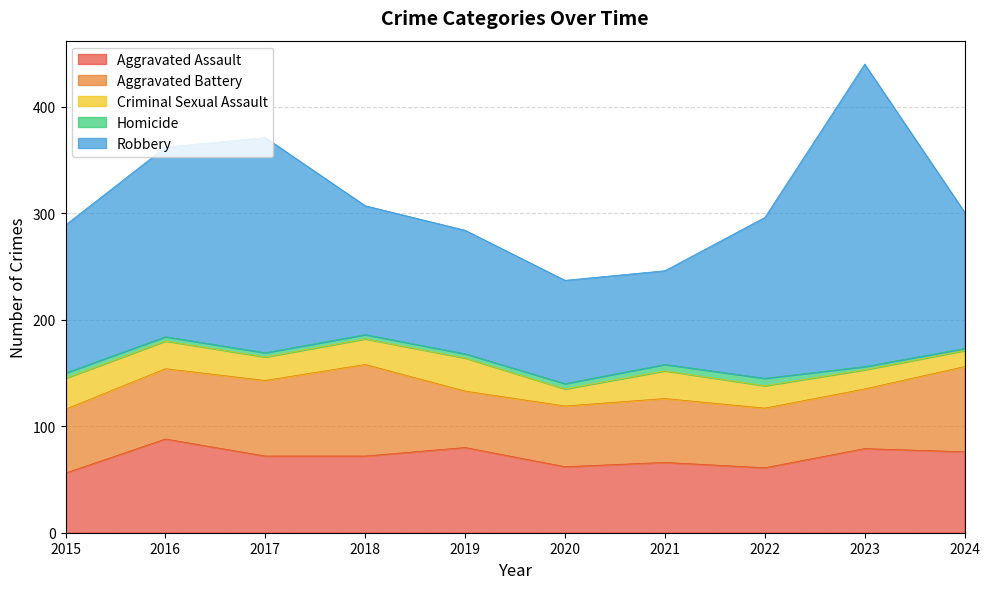

What is the sum of all Criminal Sexual Assault values?

228